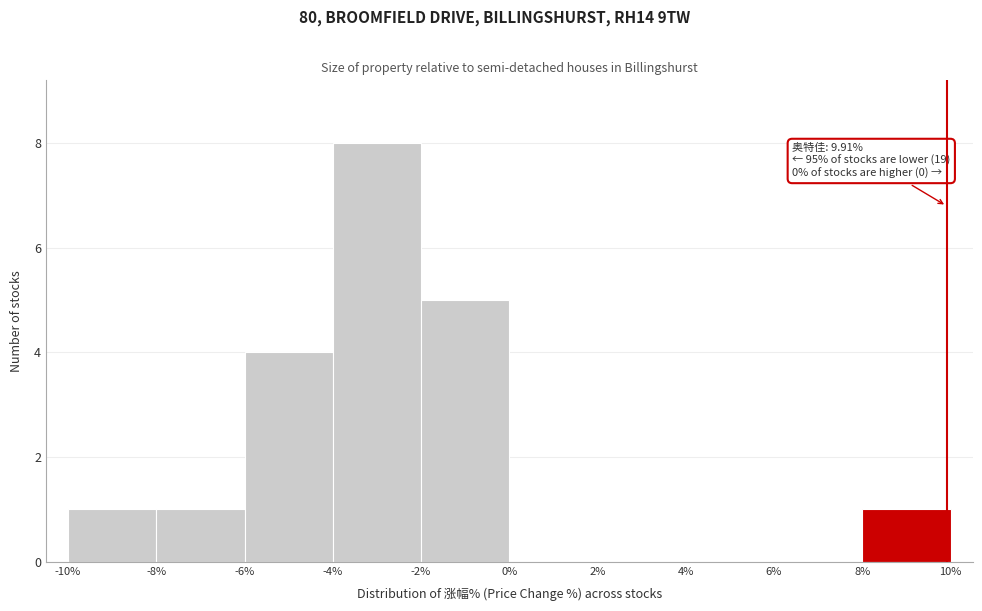

Over which range of the x-axis is the bar tallest?

-4% to -2%